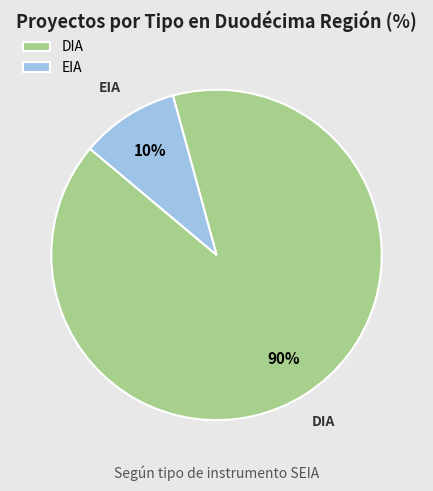

How many slices are in this pie chart?

2